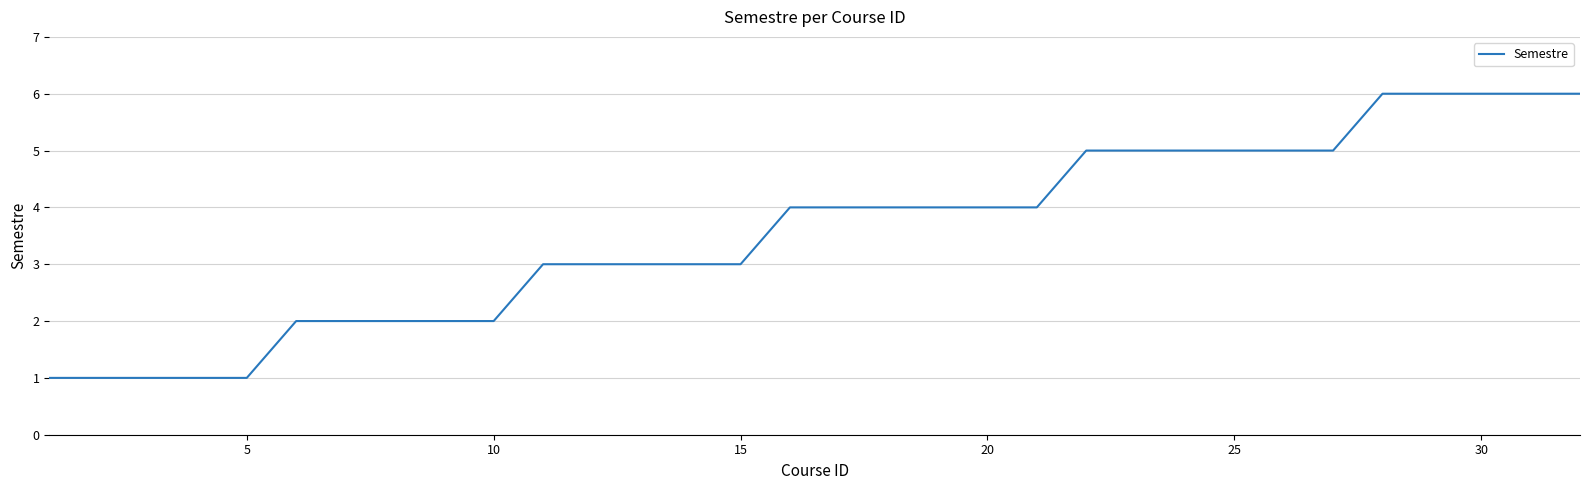

What is the greatest value displayed?

6